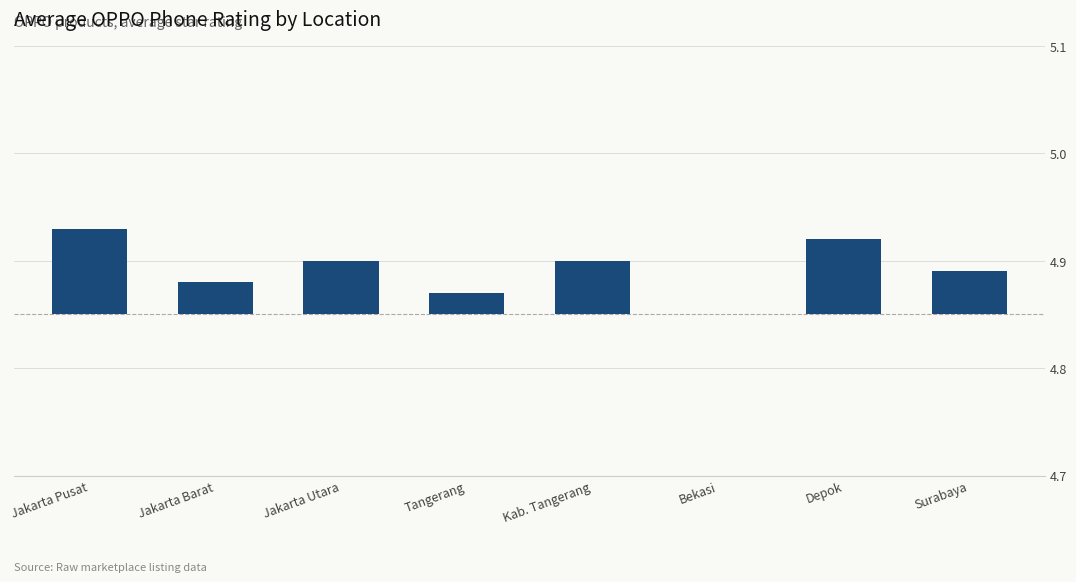

What is the difference between the maximum and second lowest values?

0.1